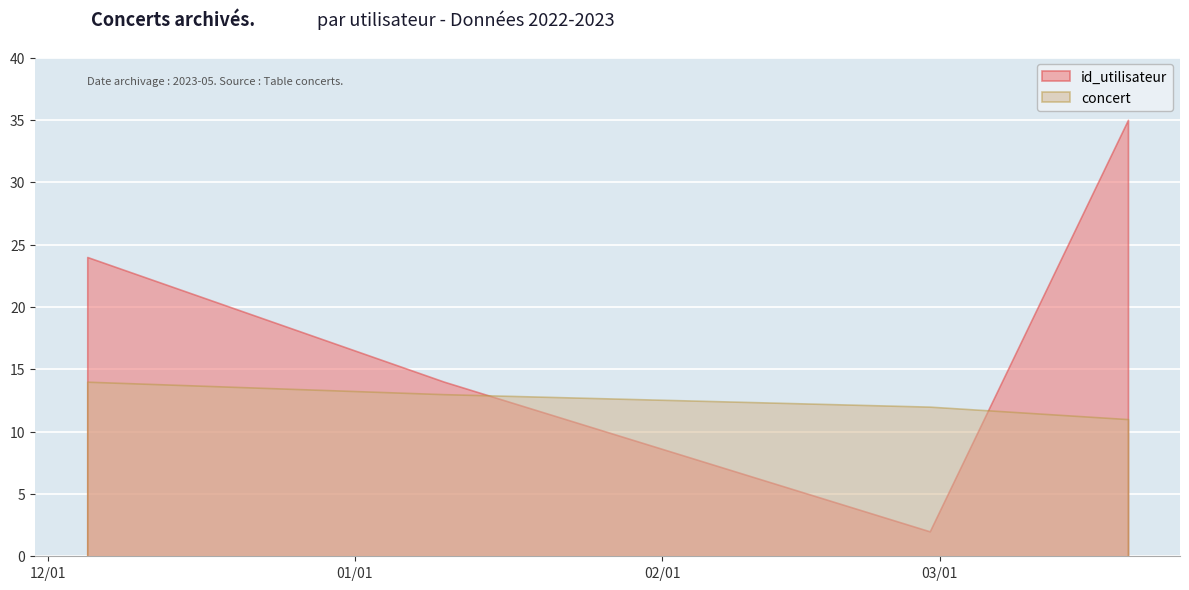

At which category is the sum across all series the highest?

2023-03-20